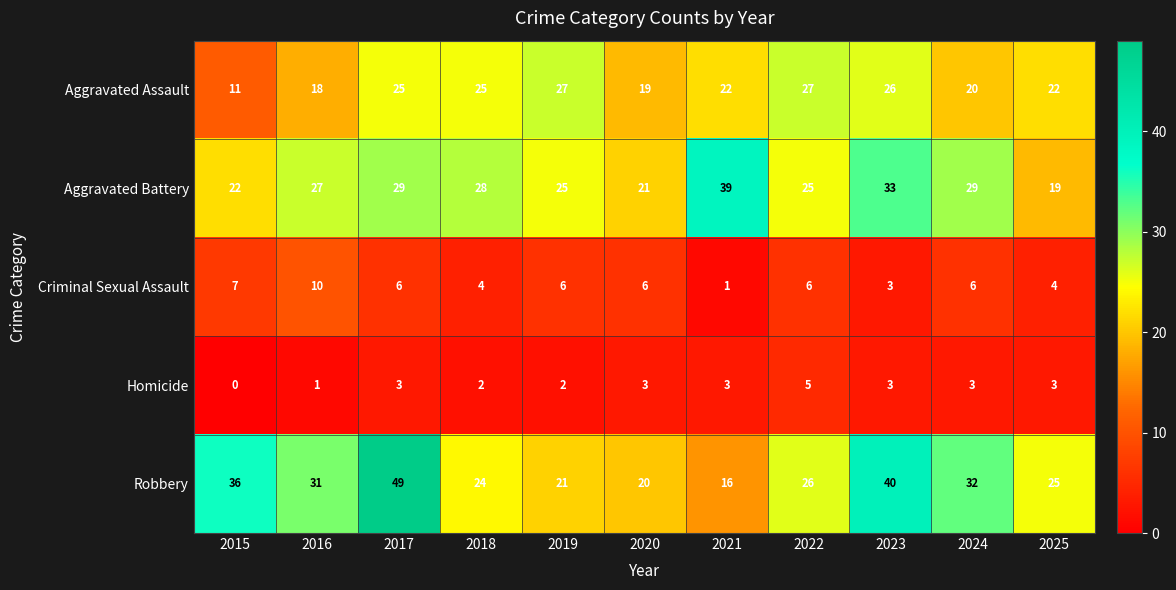

How many distinct data groups are displayed?

5